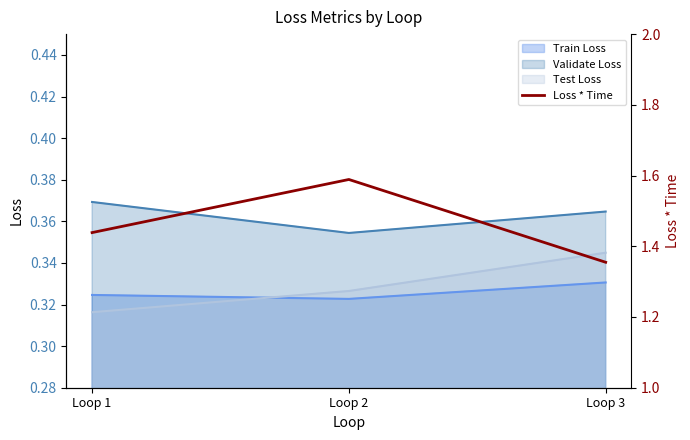

Which category has the highest value in the Validate Loss series?

Loop 1